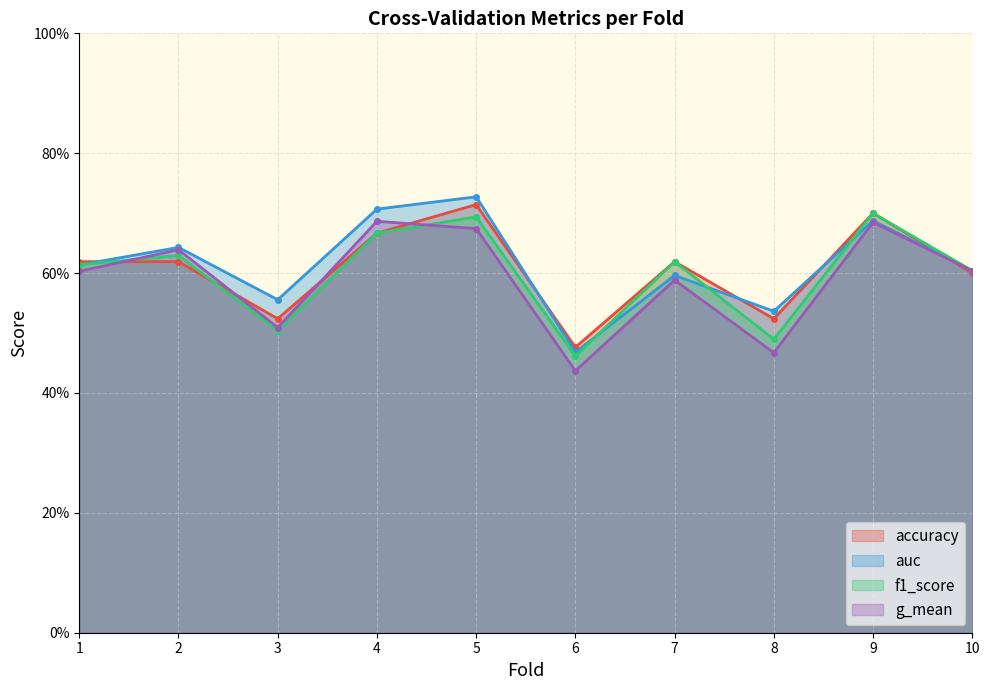

At which category is the sum across all series the highest?

5